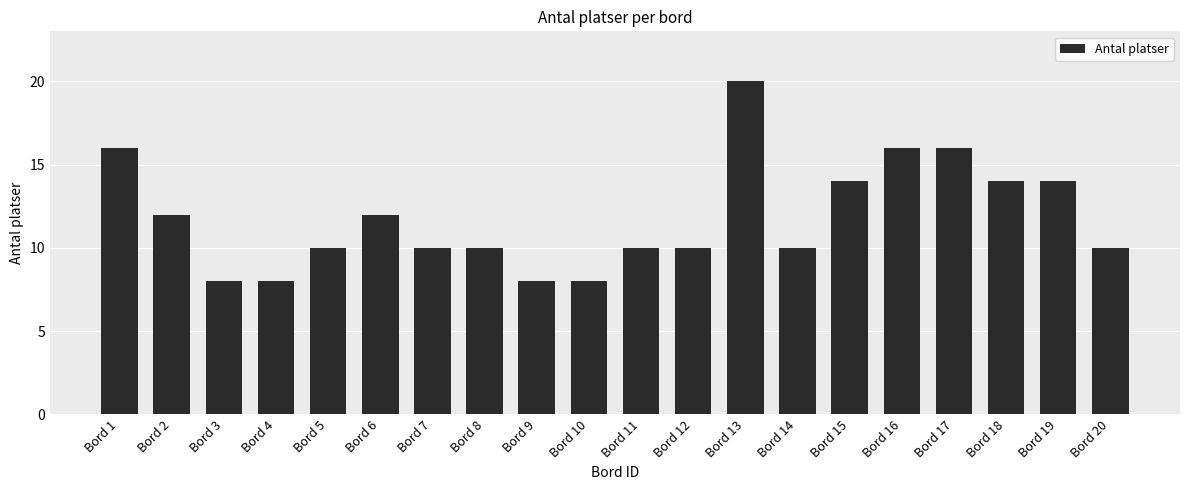

Where does the data first go above 10?

Bord 1